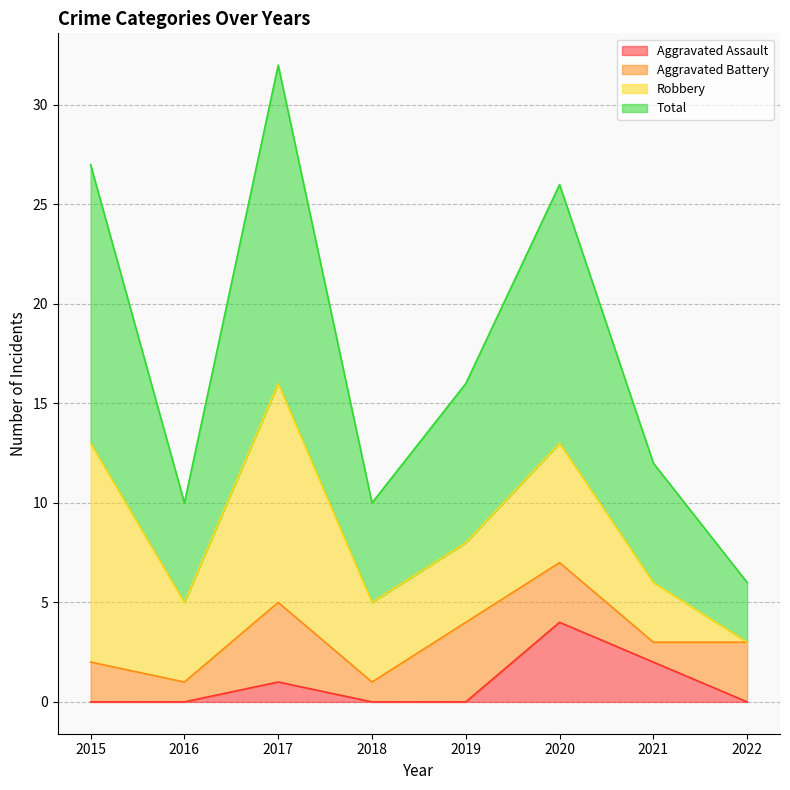

What is the maximum value for Aggravated Assault?

4